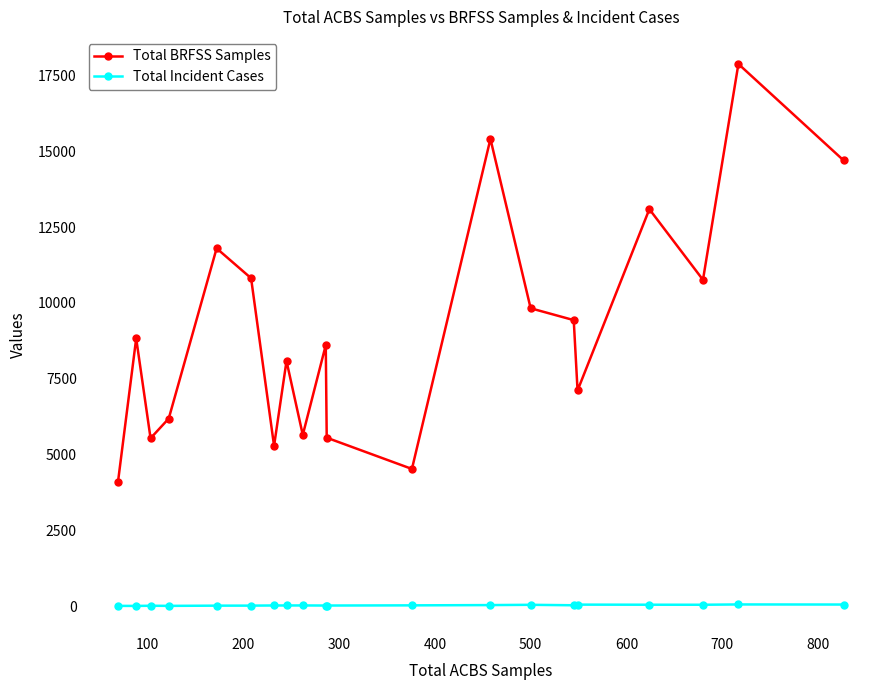

What is the sum of all Total BRFSS Samples values?

183186